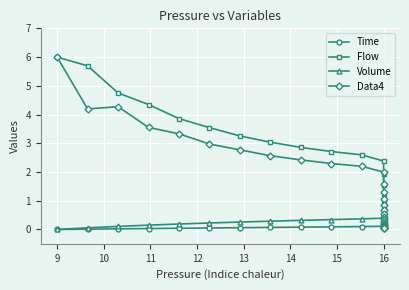

At how many categories does at least one series exceed 1?

15